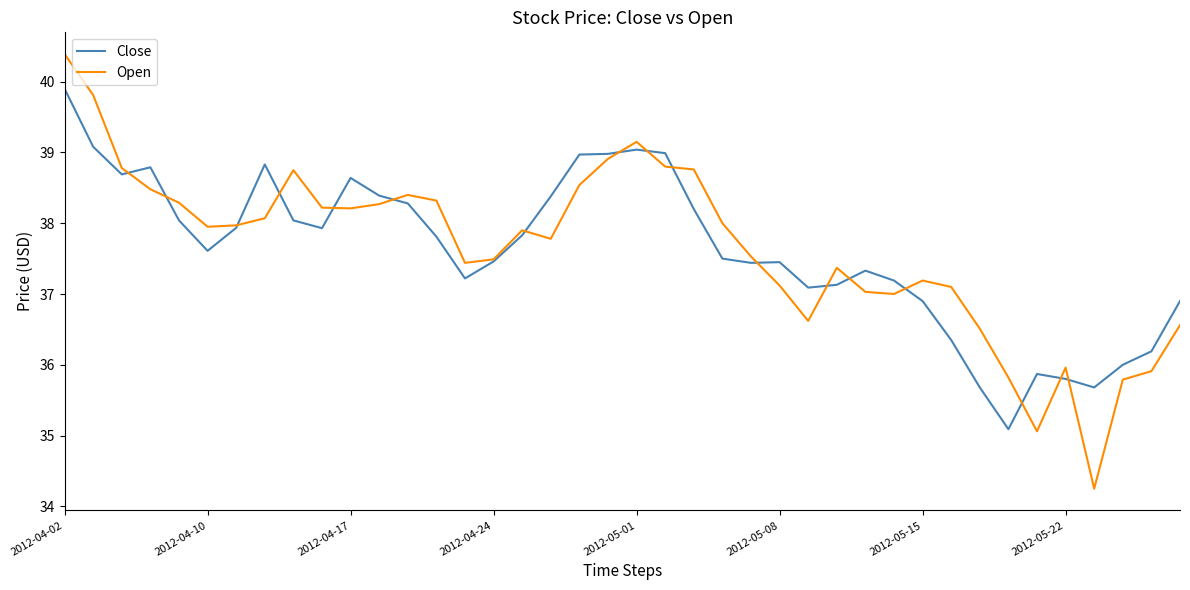

After their last crossing, which series has the higher values: Close or Open?

Close